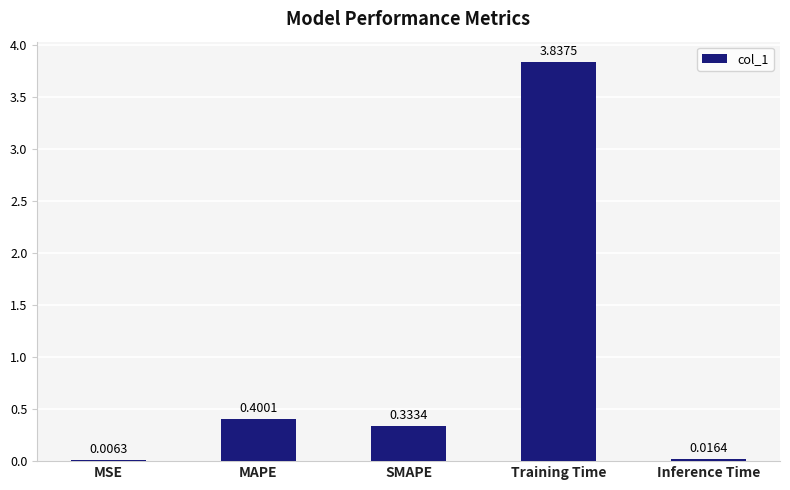

The value at MAPE is 0.6. True or false?

False